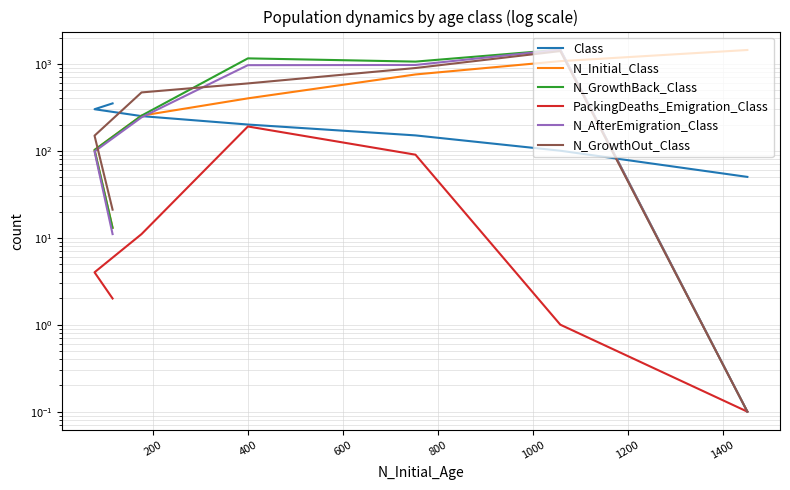

Is the value of N_Initial_Class at 400 greater than the value of Class at 600?

Yes